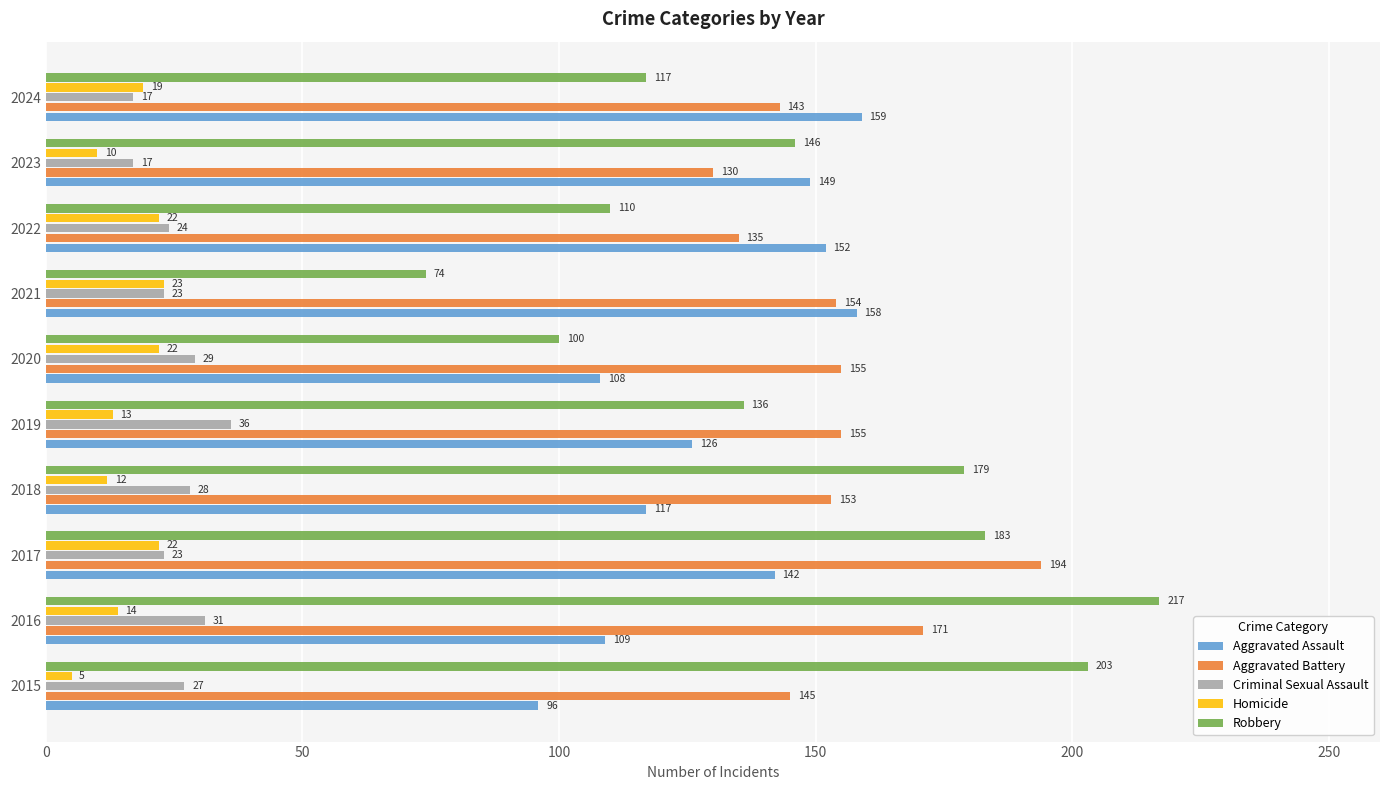

The Homicide series shows 6 at 2024. True or false?

False